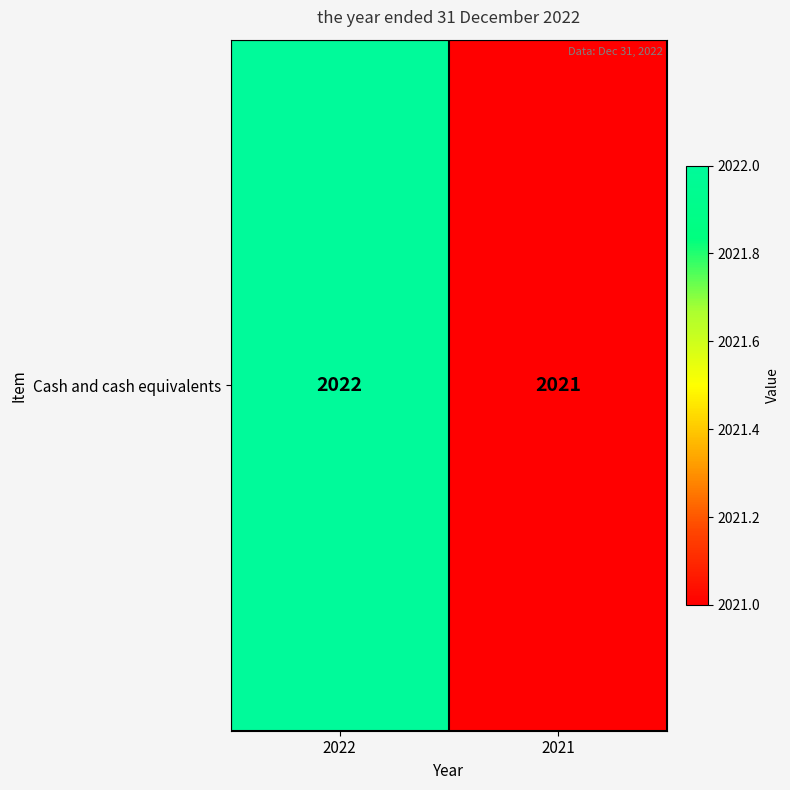

Reading left to right, what are all the values shown in this chart?

2022	2021